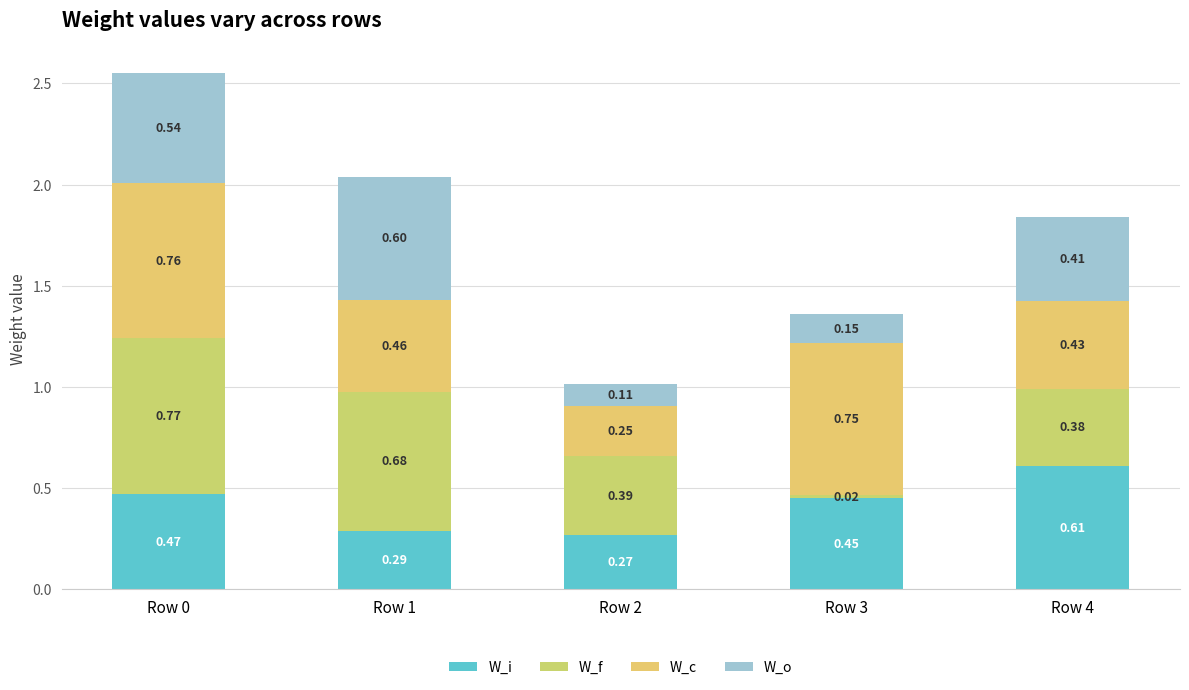

The W_f series shows 0.6 at Row 2. True or false?

False